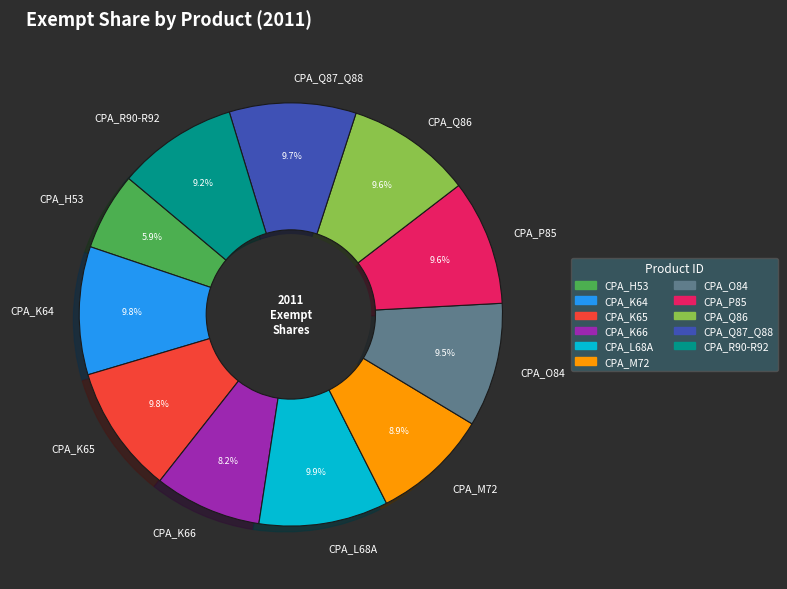

To the nearest percent, what percentage of the pie is CPA_Q86?

10%